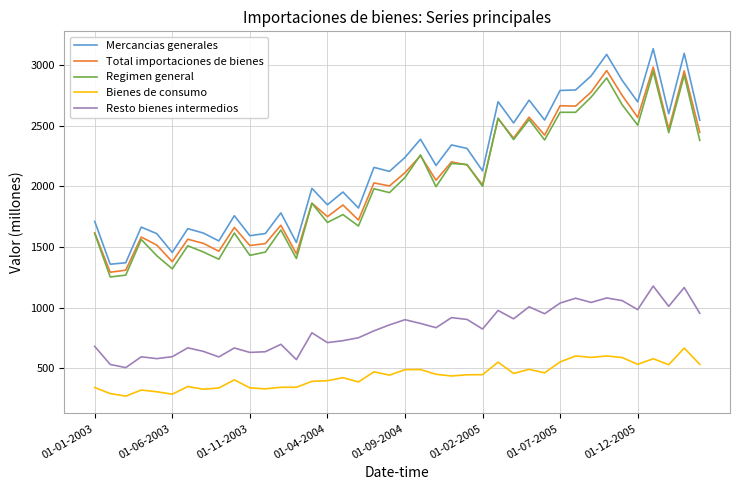

True or false: Bienes de consumo and Total importaciones de bienes intersect in this chart.

False